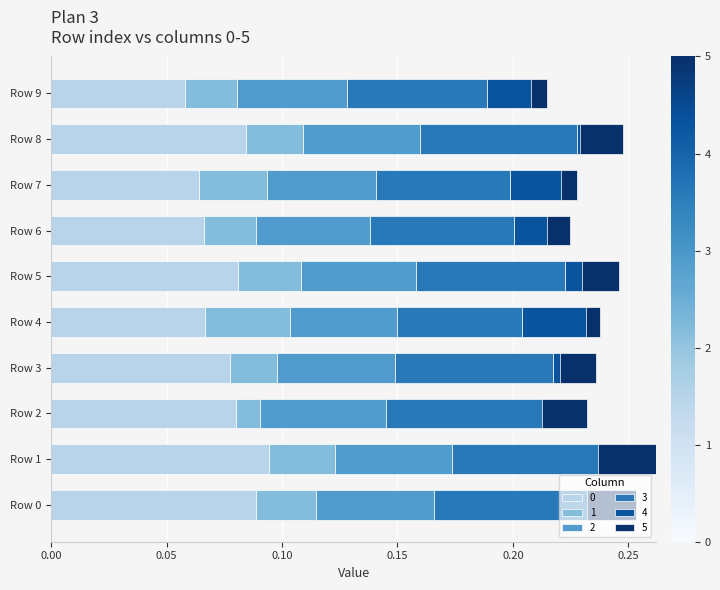

Which category has the highest value across all series?

Row 1